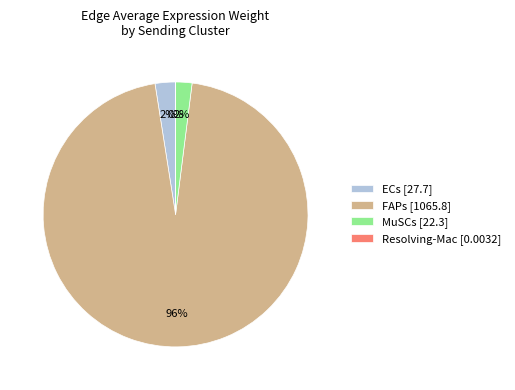

To the nearest percent, what percentage of the pie is MuSCs?

2%